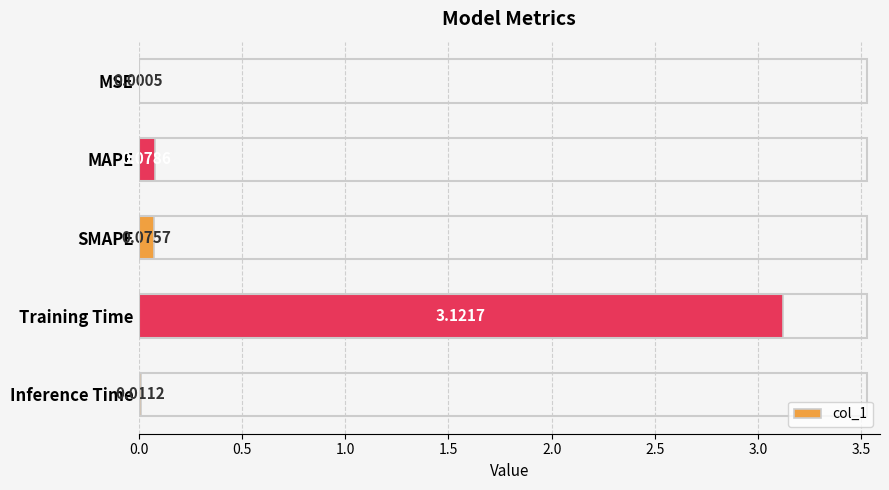

Which label corresponds to the largest value in the chart?

Training Time